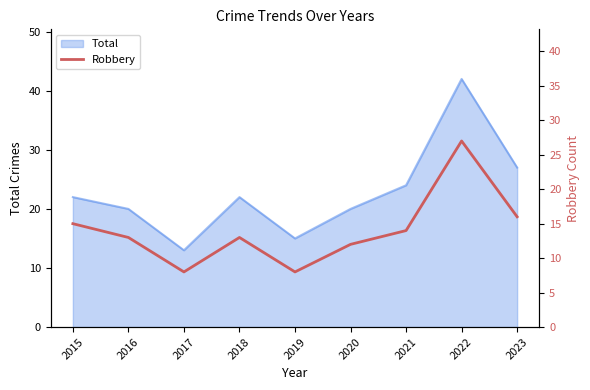

The value of Total at 2019 is 15. True or false?

True